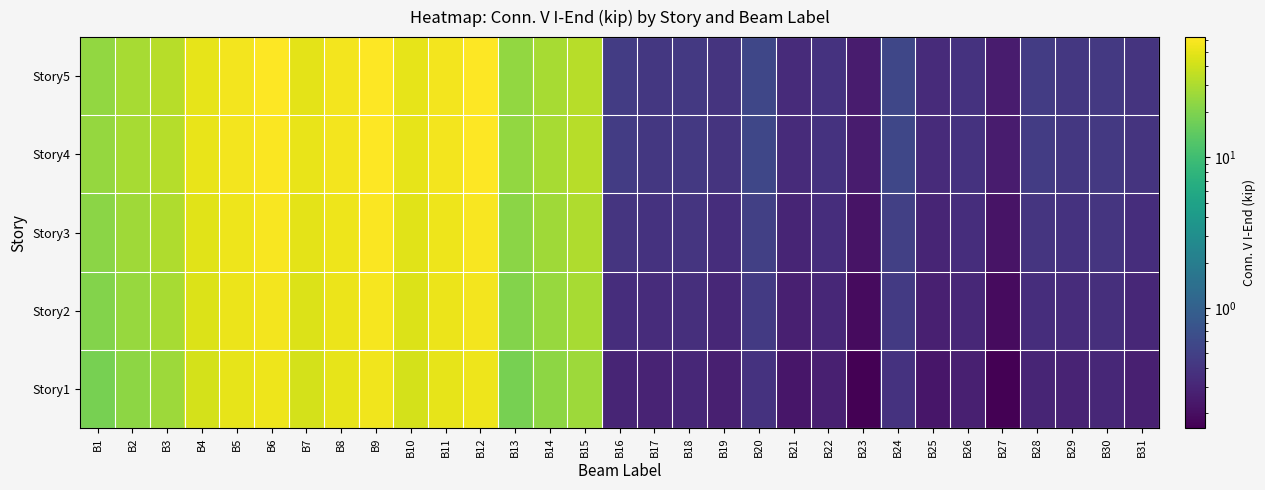

Where is Story2 nearest to the value 29?

B3